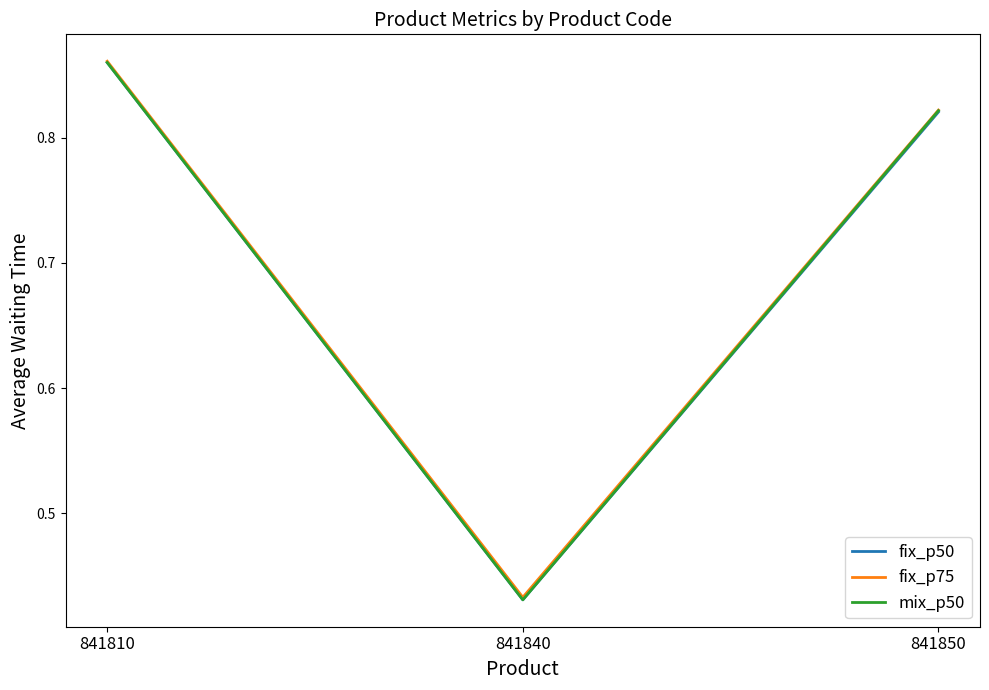

Where is mix_p50 nearest to the value 0?

841840